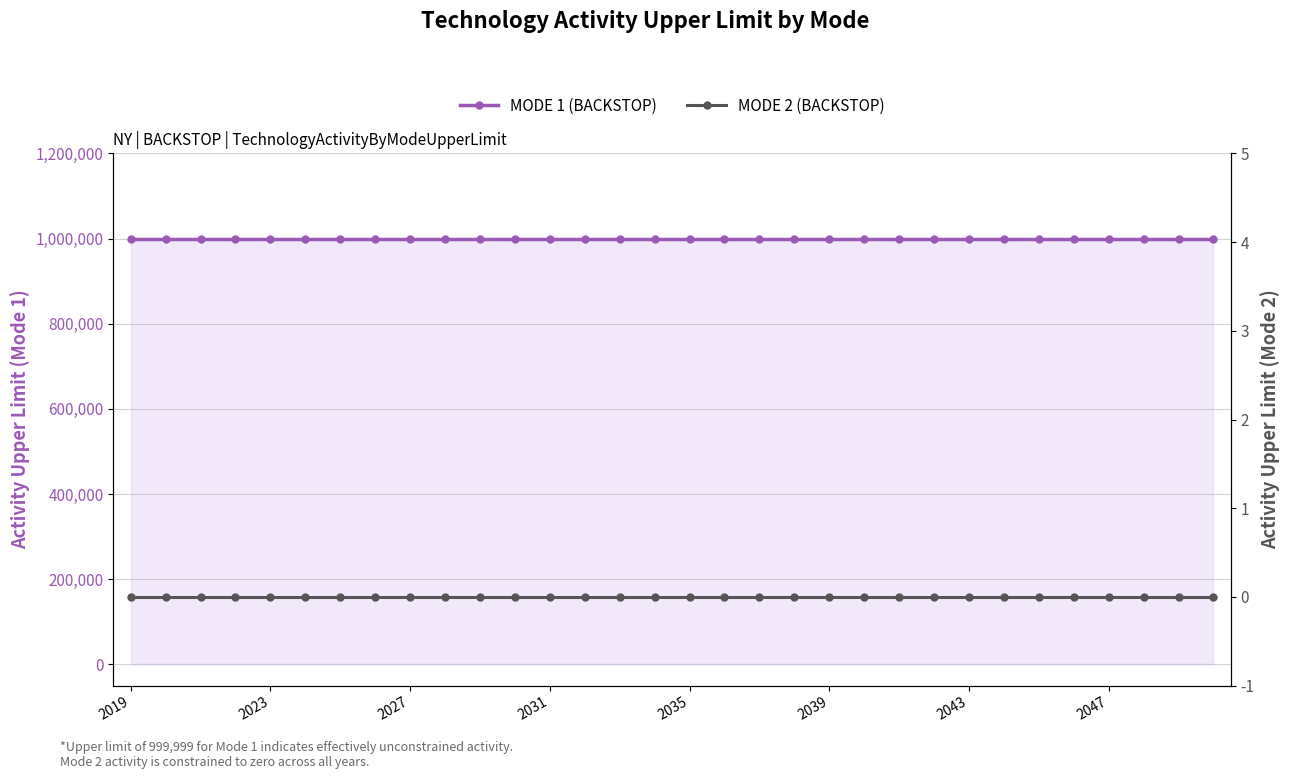

How many lines are shown in the chart?

2